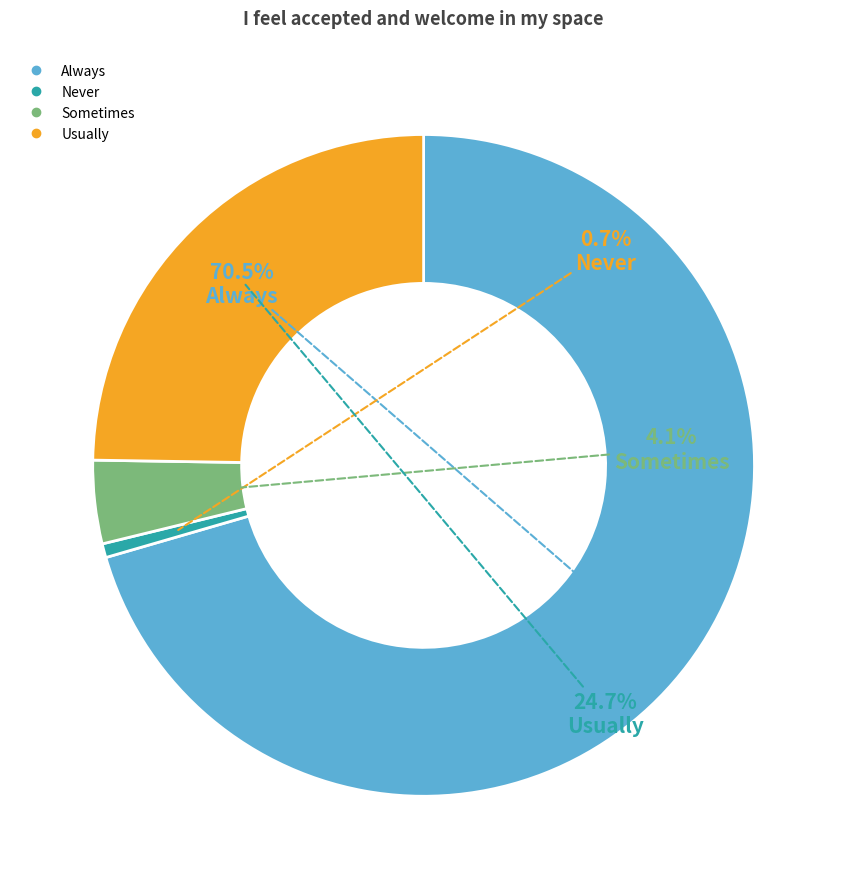

Is the sum of Never and Always greater than half?

Yes